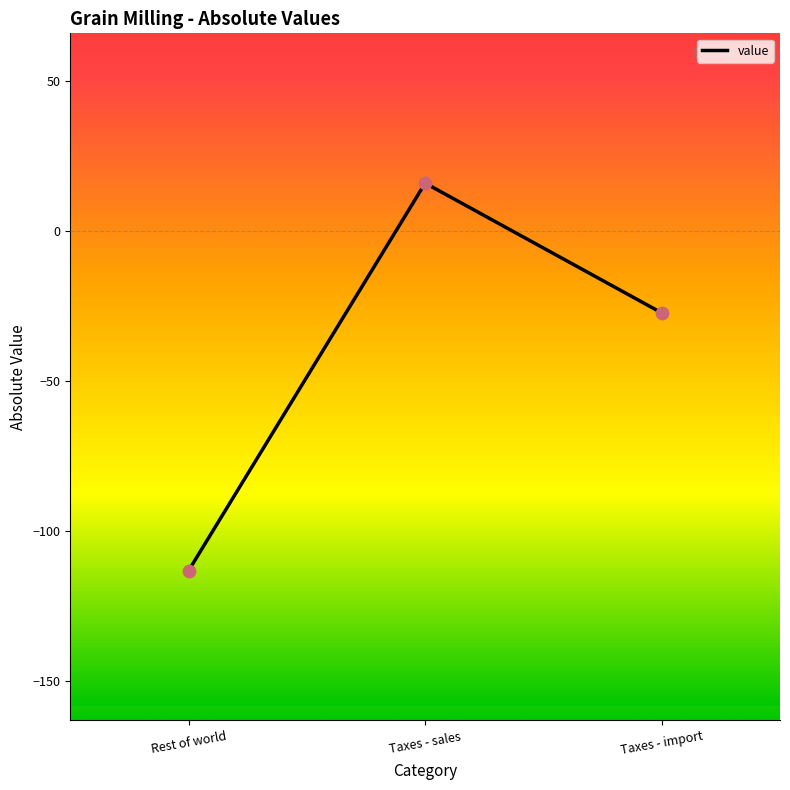

What is the change in value from Rest of world to Taxes - sales?

+129.3